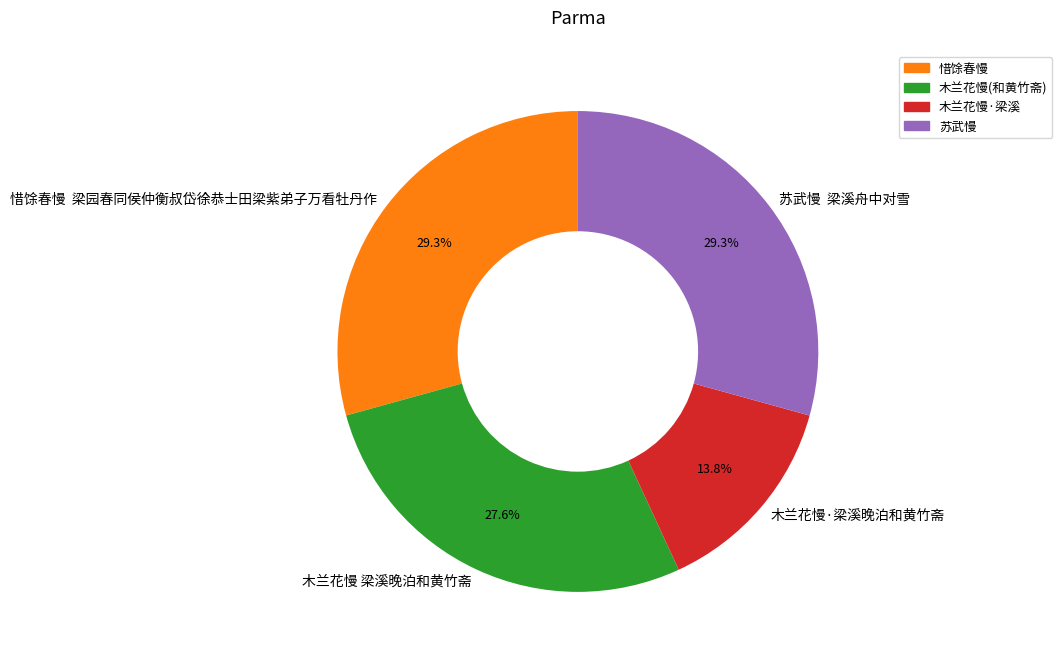

What is the smallest slice in the pie chart?

木兰花慢·梁溪晚泊和黄竹斋